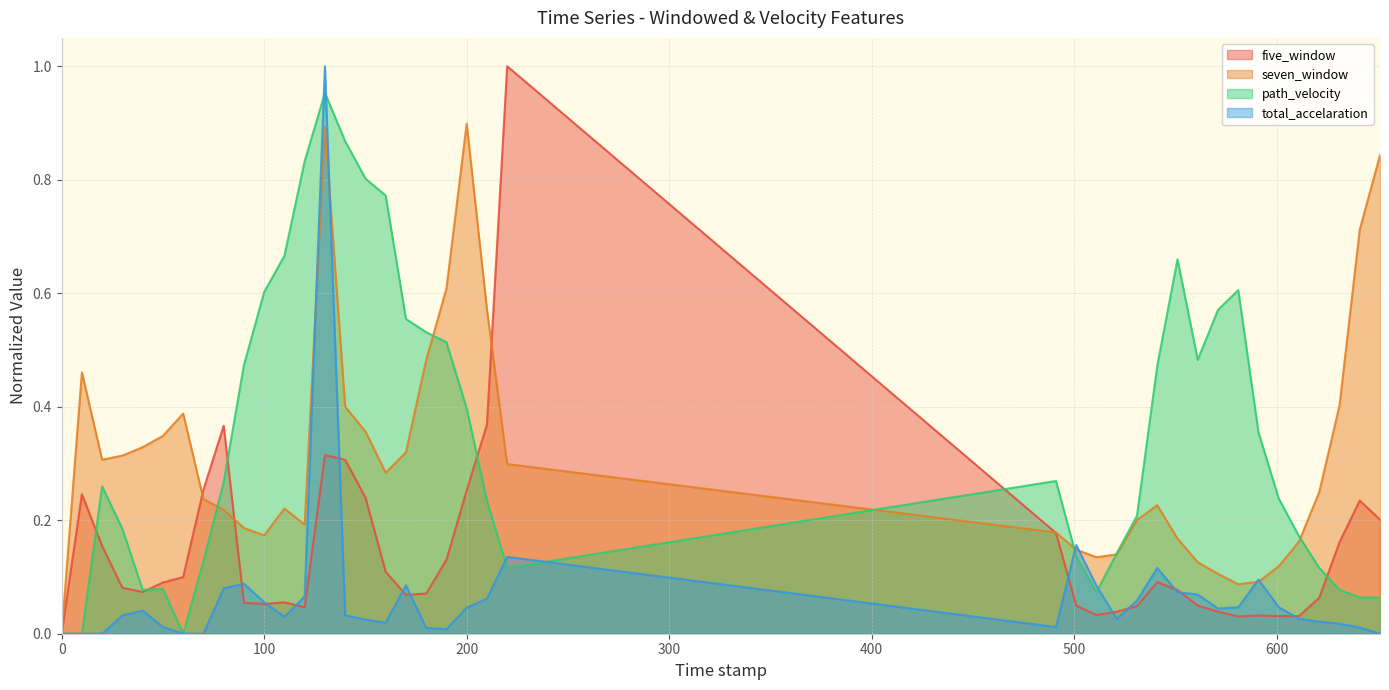

Reading right to left, what are all the values shown in this chart?

five_window: 651.0=0.2	641.0=0.2	631.0=0.2	621.0=0.1	611.0=0.0	601.0=0.0	591.0=0.0	581.0=0.0	571.0=0.0	561.0=0.0	551.0=0.1	541.0=0.1	531.0=0.0	521.0=0.0	511.0=0.0	501.0=0.0	491.0=0.2	220.0=1.0	210.0=0.4	200.0=0.3	190.0=0.1	180.0=0.1	170.0=0.1	160.0=0.1	150.0=0.2	140.0=0.3	130.0=0.3	120.0=0.0	110.0=0.1	100.0=0.1	90.0=0.1	80.0=0.4	70.0=0.3	60.0=0.1	50.0=0.1	40.0=0.1	30.0=0.1	20.0=0.2	10.0=0.2	0.0=0.0
seven_window: 651.0=0.8	641.0=0.7	631.0=0.4	621.0=0.2	611.0=0.2	601.0=0.1	591.0=0.1	581.0=0.1	571.0=0.1	561.0=0.1	551.0=0.2	541.0=0.2	531.0=0.2	521.0=0.1	511.0=0.1	501.0=0.1	491.0=0.2	220.0=0.3	210.0=0.6	200.0=0.9	190.0=0.6	180.0=0.5	170.0=0.3	160.0=0.3	150.0=0.4	140.0=0.4	130.0=0.9	120.0=0.2	110.0=0.2	100.0=0.2	90.0=0.2	80.0=0.2	70.0=0.2	60.0=0.4	50.0=0.3	40.0=0.3	30.0=0.3	20.0=0.3	10.0=0.5	0.0=0.0
path_velocity: 651.0=0.1	641.0=0.1	631.0=0.1	621.0=0.1	611.0=0.2	601.0=0.2	591.0=0.4	581.0=0.6	571.0=0.6	561.0=0.5	551.0=0.7	541.0=0.5	531.0=0.2	521.0=0.1	511.0=0.1	501.0=0.1	491.0=0.3	220.0=0.1	210.0=0.2	200.0=0.4	190.0=0.5	180.0=0.5	170.0=0.6	160.0=0.8	150.0=0.8	140.0=0.9	130.0=1.0	120.0=0.8	110.0=0.7	100.0=0.6	90.0=0.5	80.0=0.3	70.0=0.1	60.0=0.0	50.0=0.1	40.0=0.1	30.0=0.2	20.0=0.3	10.0=0.0	0.0=0.0
total_accelaration: 651.0=0.0	641.0=0.0	631.0=0.0	621.0=0.0	611.0=0.0	601.0=0.0	591.0=0.1	581.0=0.0	571.0=0.0	561.0=0.1	551.0=0.1	541.0=0.1	531.0=0.1	521.0=0.0	511.0=0.1	501.0=0.2	491.0=0.0	220.0=0.1	210.0=0.1	200.0=0.0	190.0=0.0	180.0=0.0	170.0=0.1	160.0=0.0	150.0=0.0	140.0=0.0	130.0=1.0	120.0=0.1	110.0=0.0	100.0=0.1	90.0=0.1	80.0=0.1	70.0=0.0	60.0=0.0	50.0=0.0	40.0=0.0	30.0=0.0	20.0=0.0	10.0=0.0	0.0=0.0